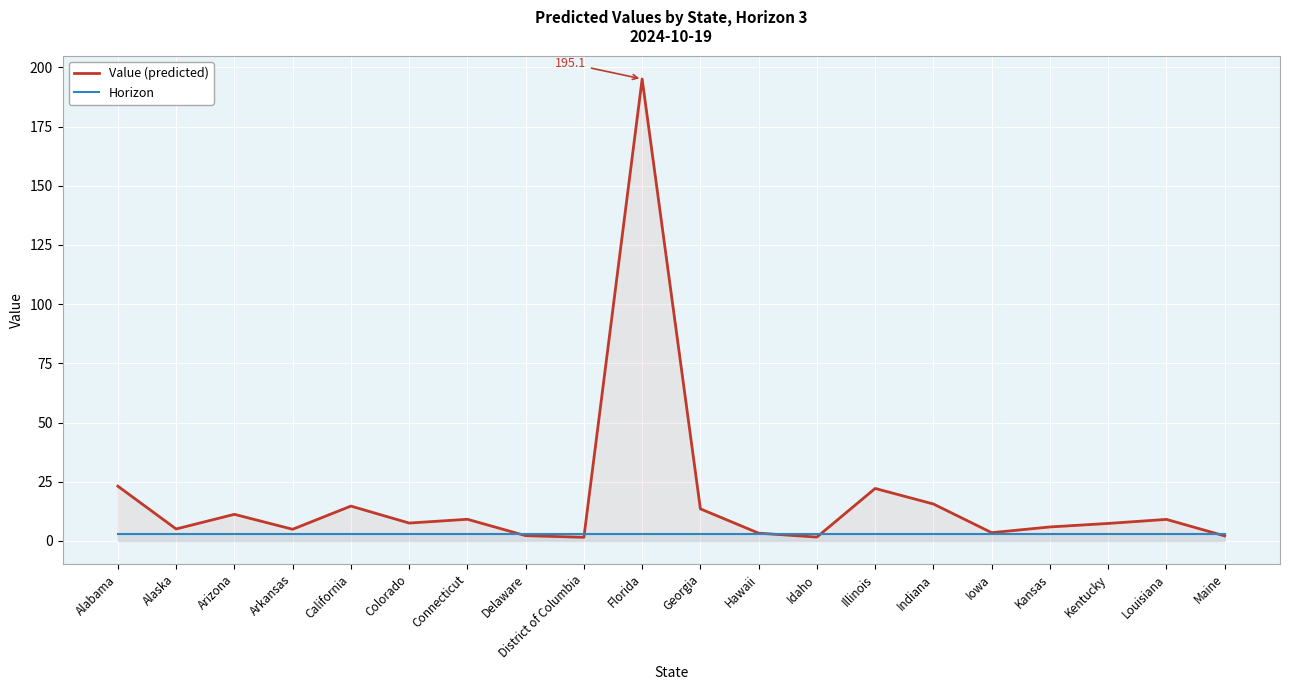

List the labels in order of Horizon value, smallest first.

Alabama, Alaska, Arizona, Arkansas, California, Colorado, Connecticut, Delaware, District of Columbia, Florida, Georgia, Hawaii, Idaho, Illinois, Indiana, Iowa, Kansas, Kentucky, Louisiana, Maine